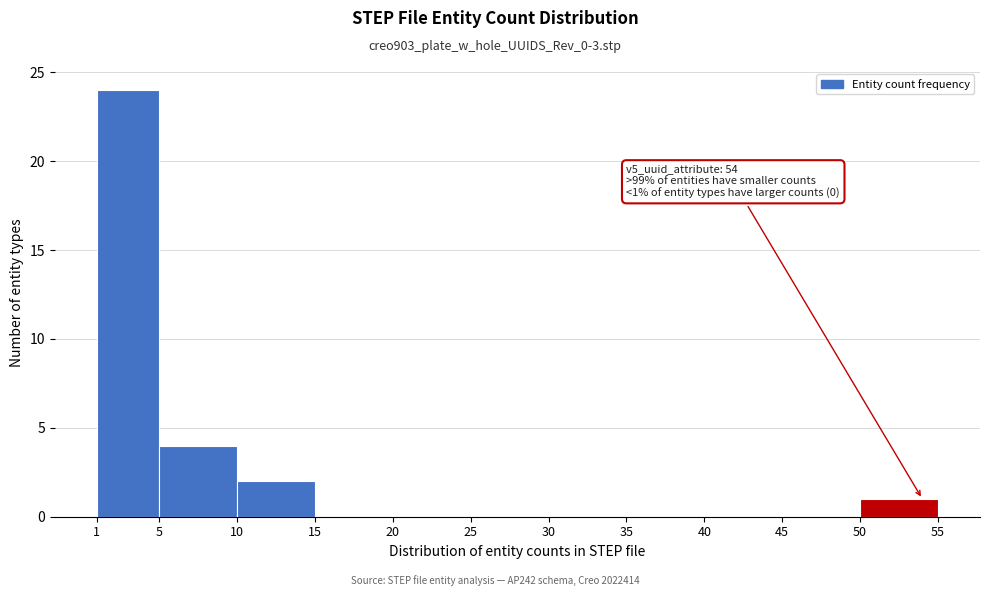

Which range on the x-axis has the tallest bar?

1 to 5